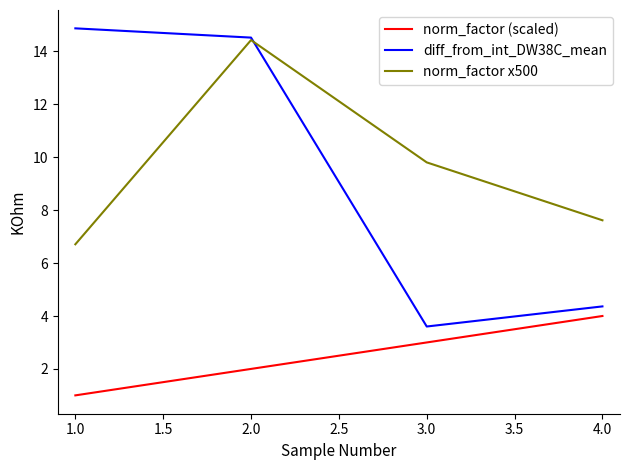

How many interior local peaks does the norm_factor x500 series have?

1